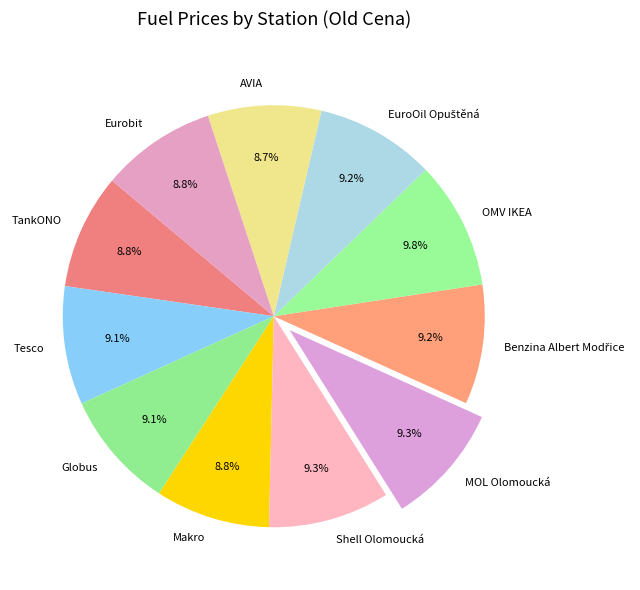

Is there any slice that represents more than half of the pie?

No